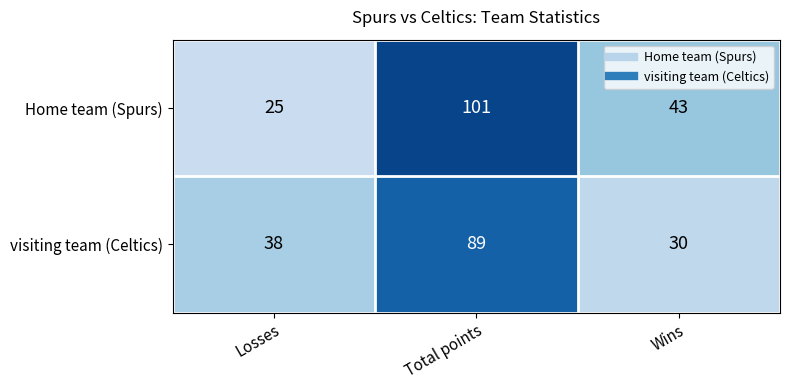

Which series has the largest total across all categories?

Home team (Spurs)